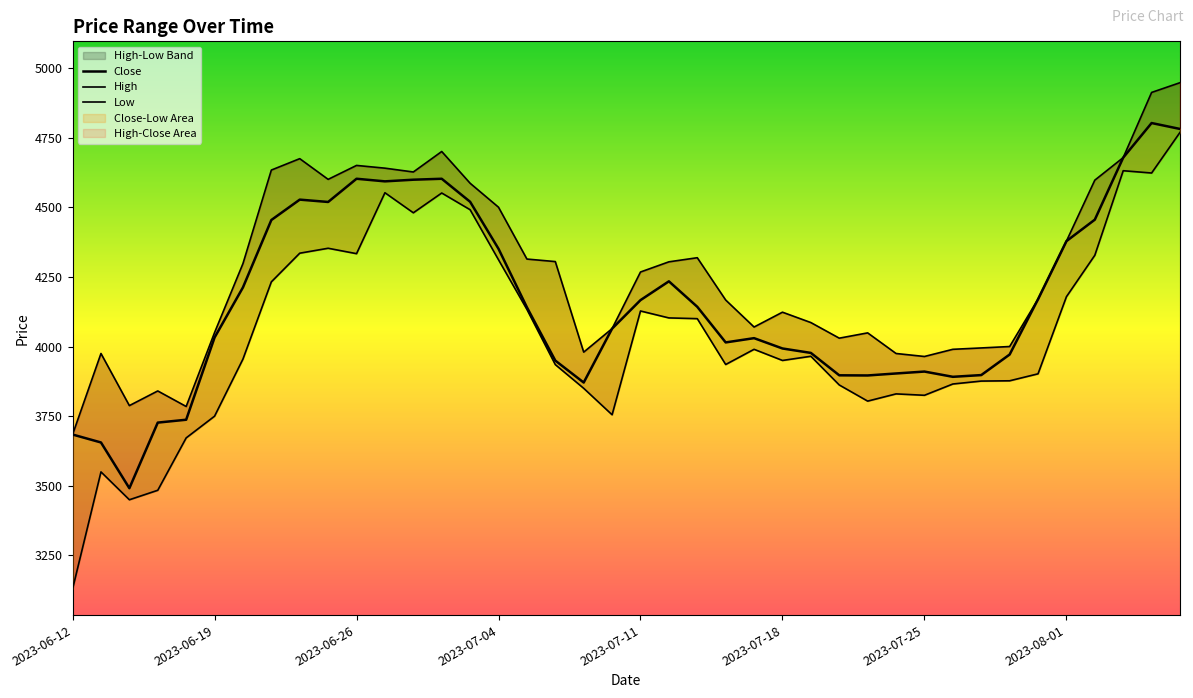

True or false: High and Close intersect in this chart.

False